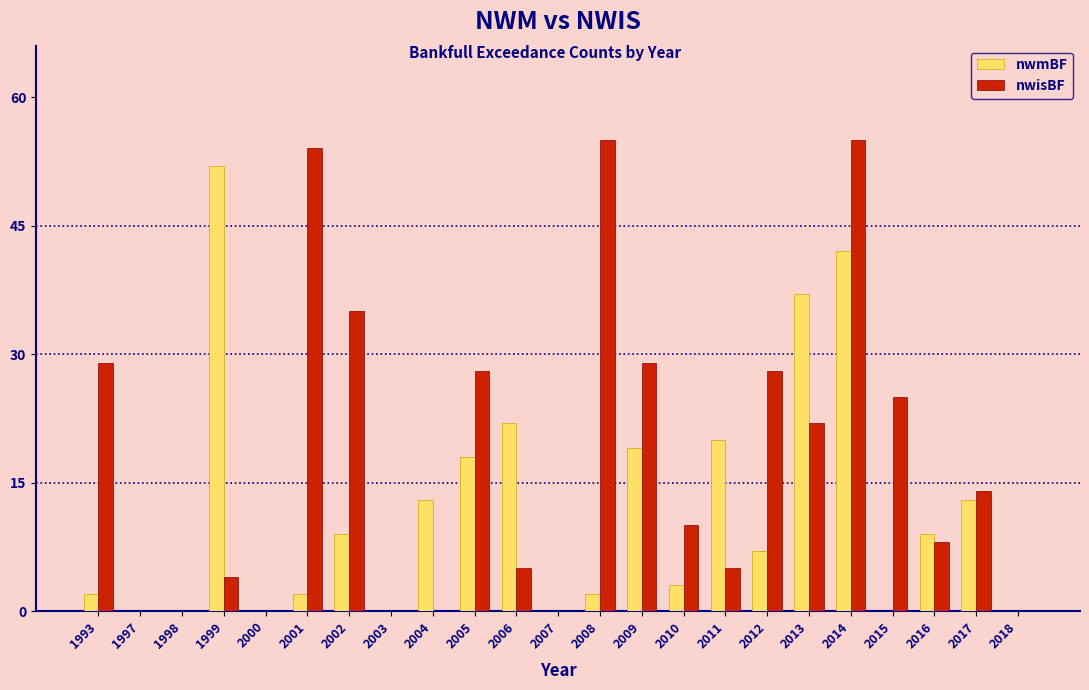

Which series changed the most between 2001 and 2002?

nwisBF